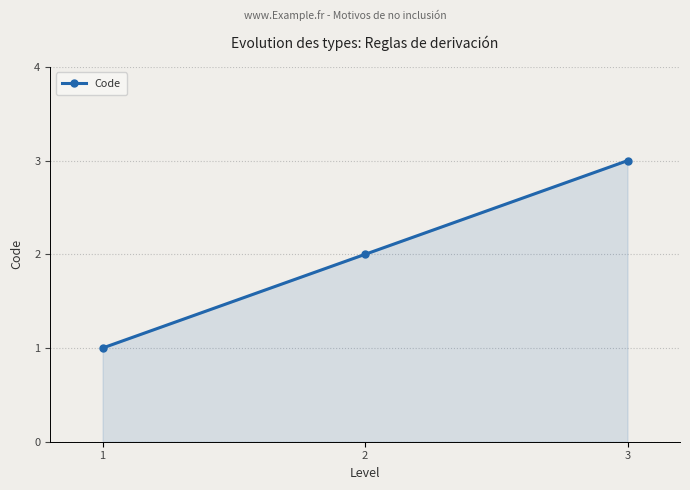

List the labels in order of value, largest first.

3, 2, 1